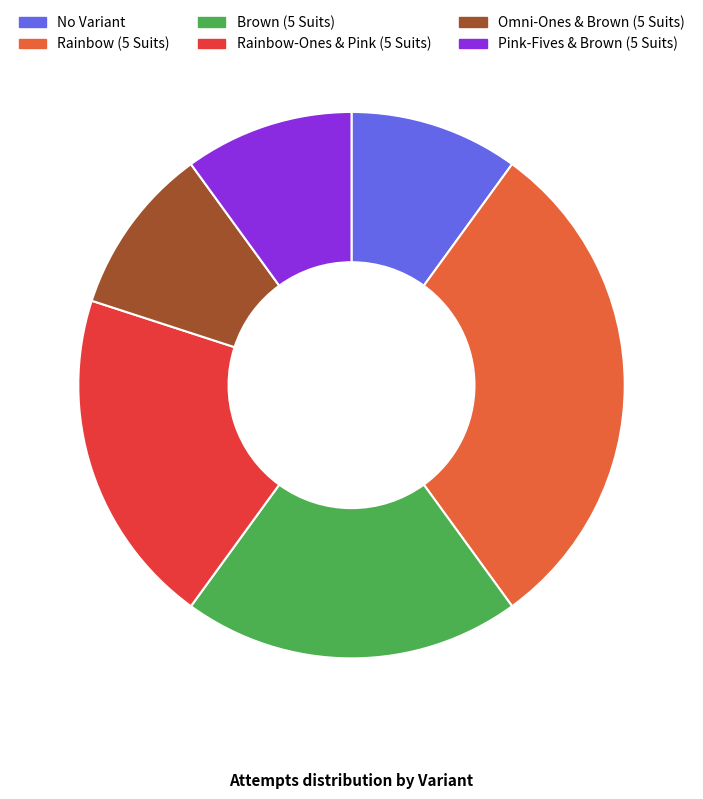

Combined, do Brown (5 Suits) and Pink-Fives & Brown (5 Suits) account for over 50%?

No